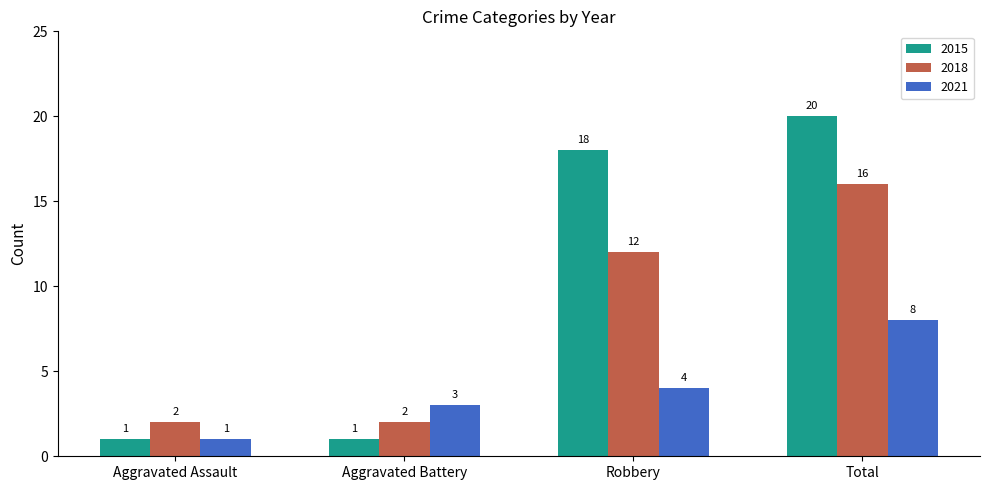

Are the bars grouped side by side (vs. stacked)?

Yes